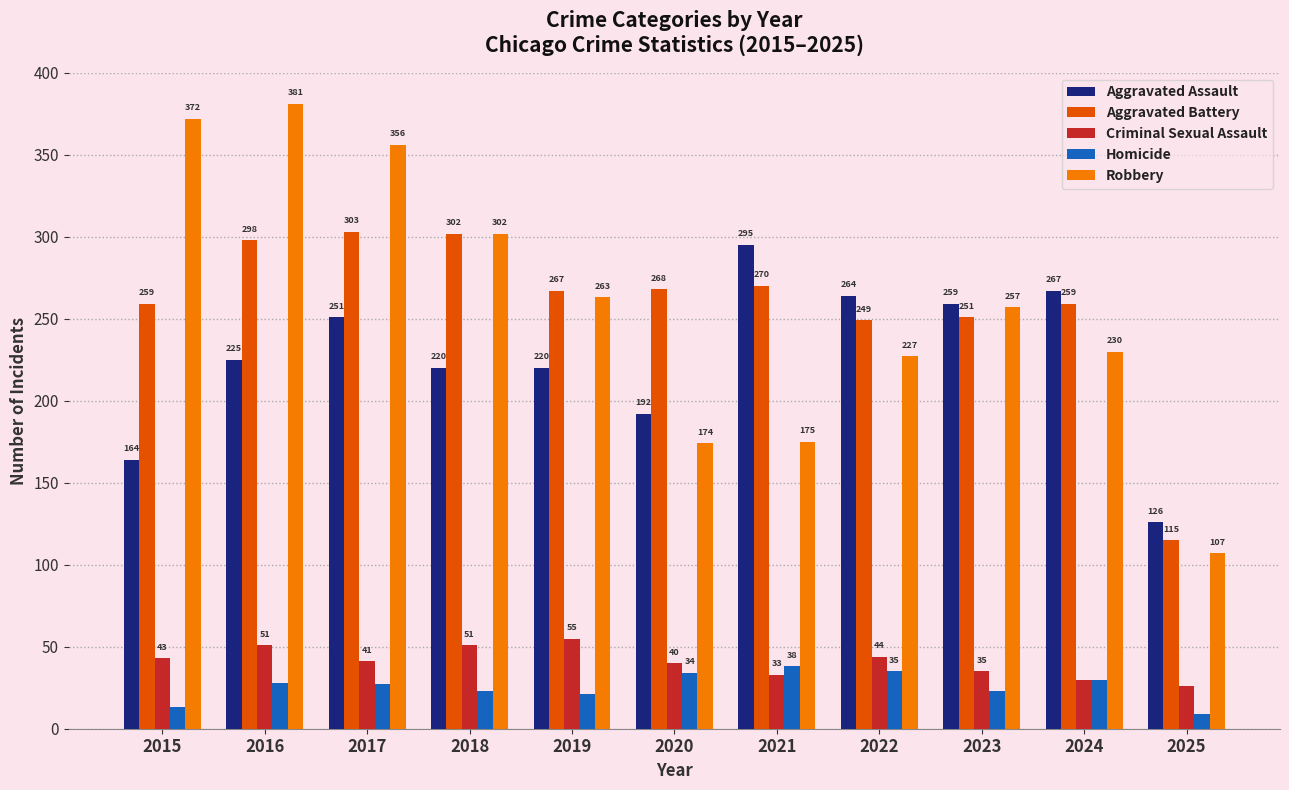

What is the value of the Criminal Sexual Assault bar at the 6th from the left?

40